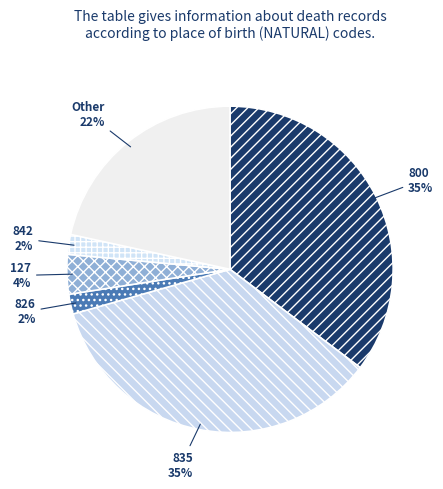

Combined, do 800 and 127 account for over 50%?

No